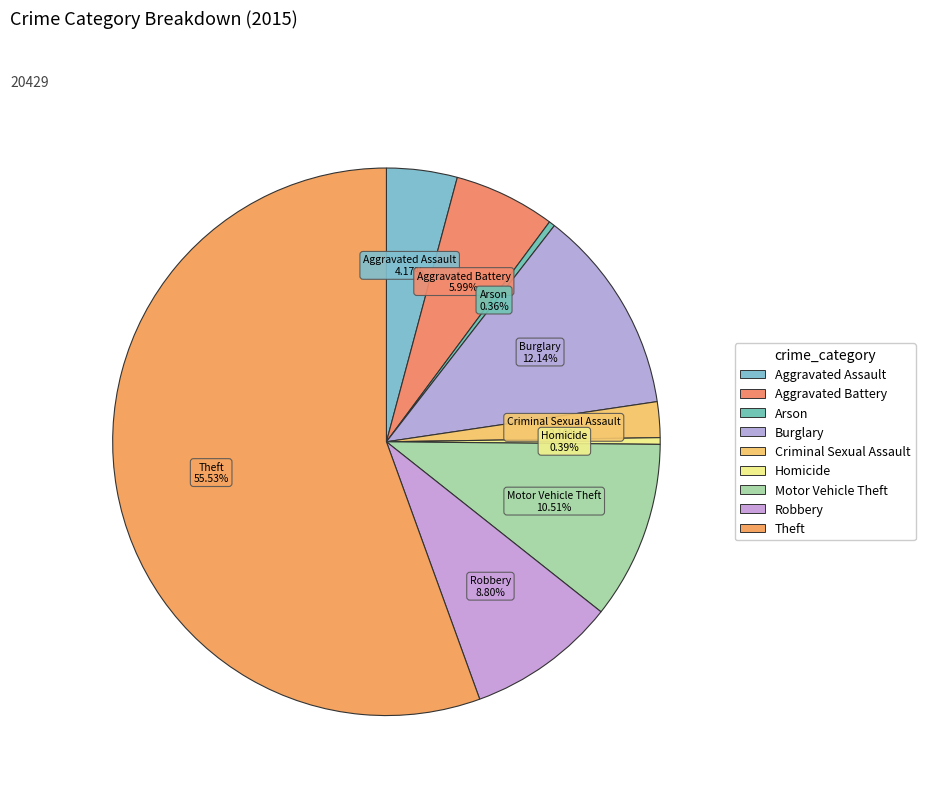

How many slices are in this pie chart?

9